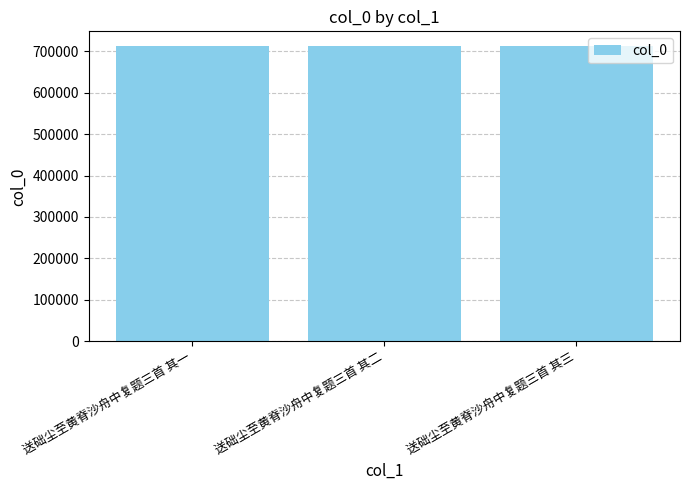

What is the sum of all values?

2136612